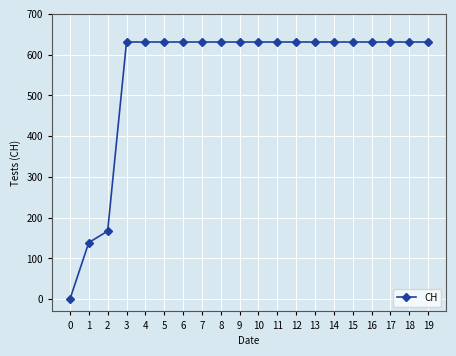

What is the value of the 4th point from the left?

631